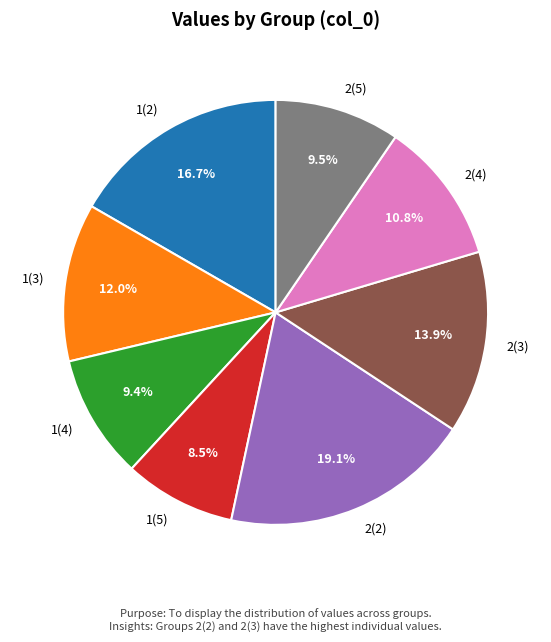

Is 2(3) the majority of the pie?

No